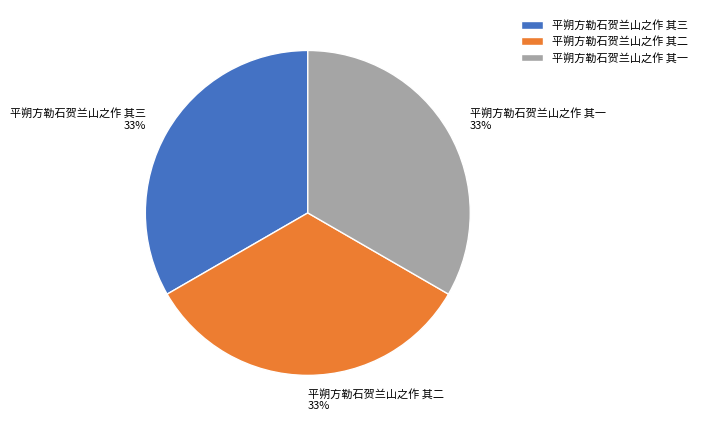

What is the ratio of the value at 平朔方勒石贺兰山之作 其一 to the value at 平朔方勒石贺兰山之作 其二?

1.0